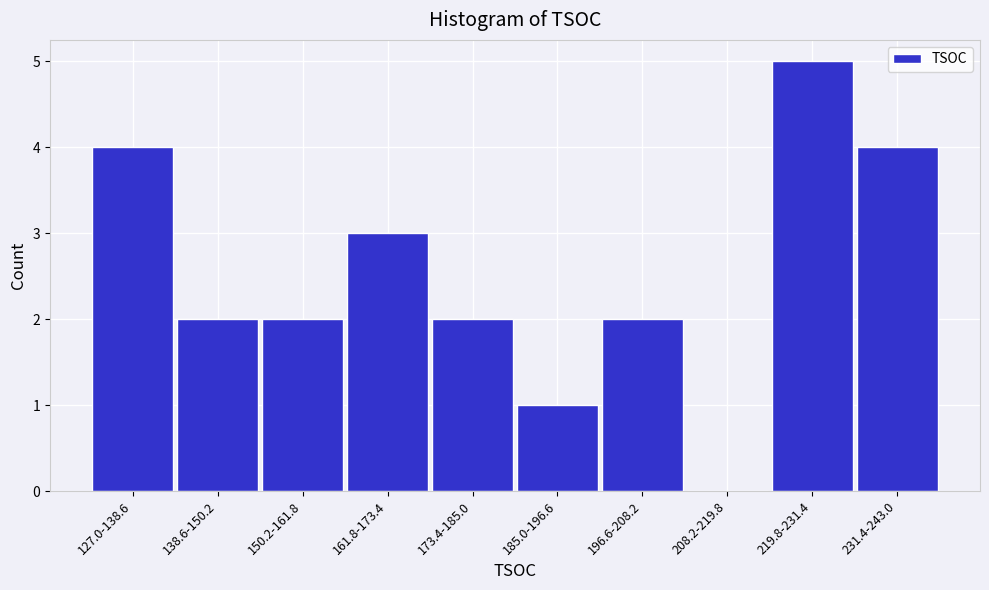

Reading left to right, transcribe all the data shown in this chart.

127.0-138.6=4	138.6-150.2=2	150.2-161.8=2	161.8-173.4=3	173.4-185.0=2	185.0-196.6=1	196.6-208.2=2	208.2-219.8=0	219.8-231.4=5	231.4-243.0=4